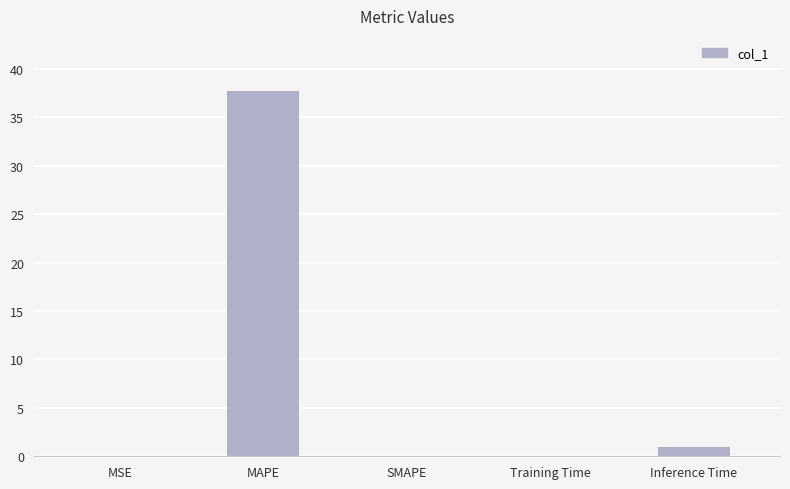

At which category does the chart reach its peak across all series?

MAPE